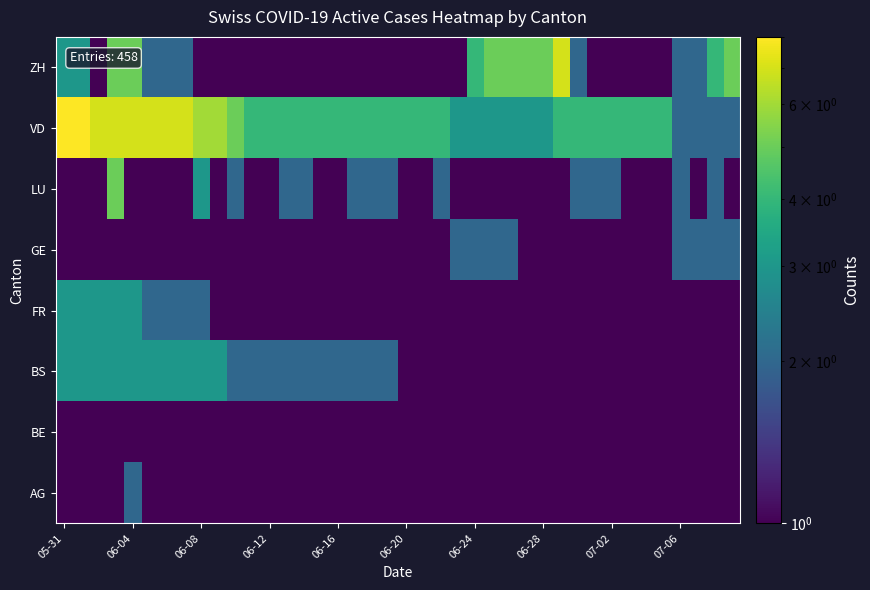

How many data points does each series have?

40